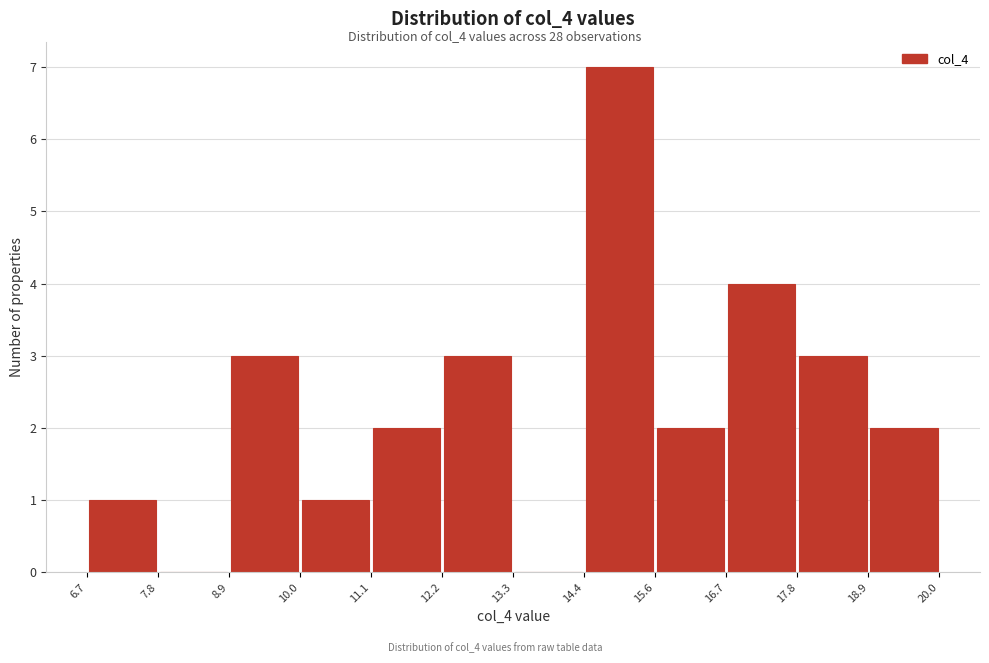

What is the height of the bar covering 17.8 to 18.9 on the x-axis? The values are not printed on the chart, so give them approximately, as read against the axis.

3